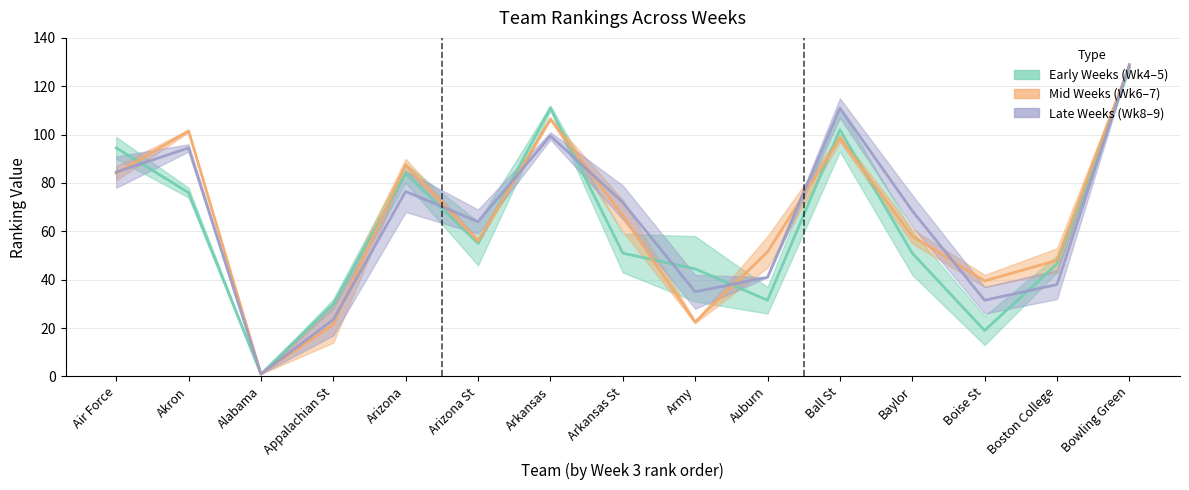

In Early Weeks (Wk4-5), how many points are lower than both neighbors (excluding endpoints)?

4